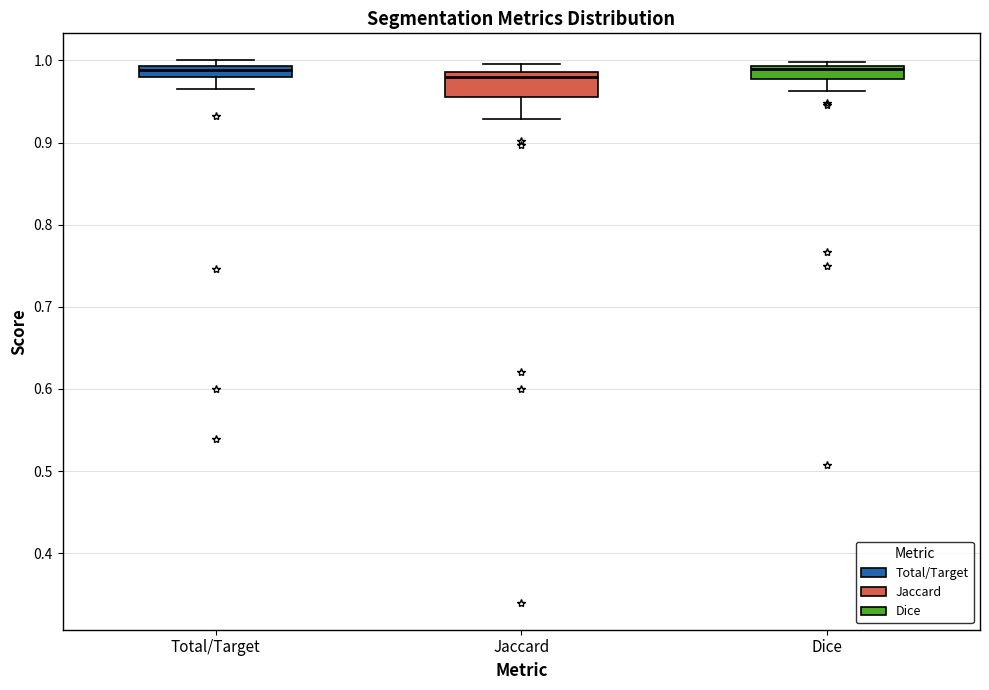

Where does the upper whisker of the box for Jaccard end on the y-axis? The values are not printed on the chart, so give them approximately, as read against the axis.

1.00